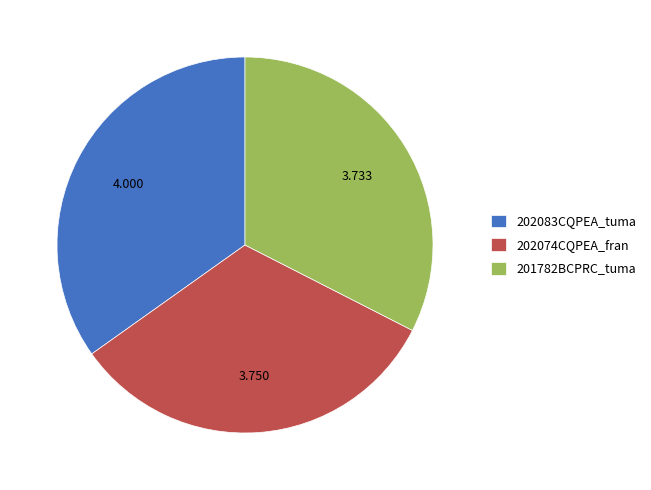

Do 202083CQPEA_tuma and 201782BCPRC_tuma together represent more than half of the pie?

Yes